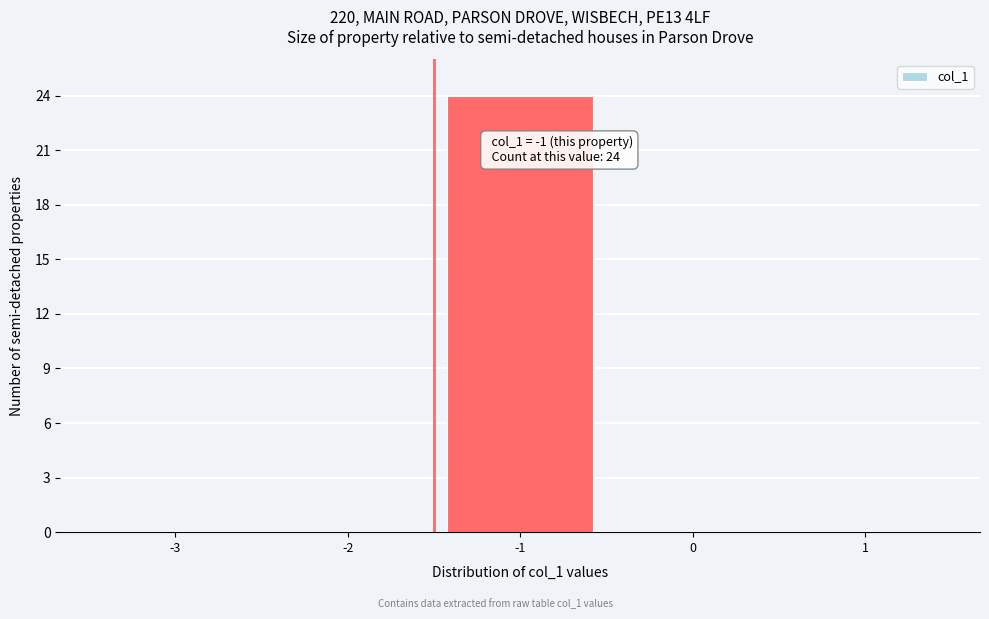

Reading left to right, what are all the values shown in this chart?

-3=0	-2=0	-1=24	0=0	1=0